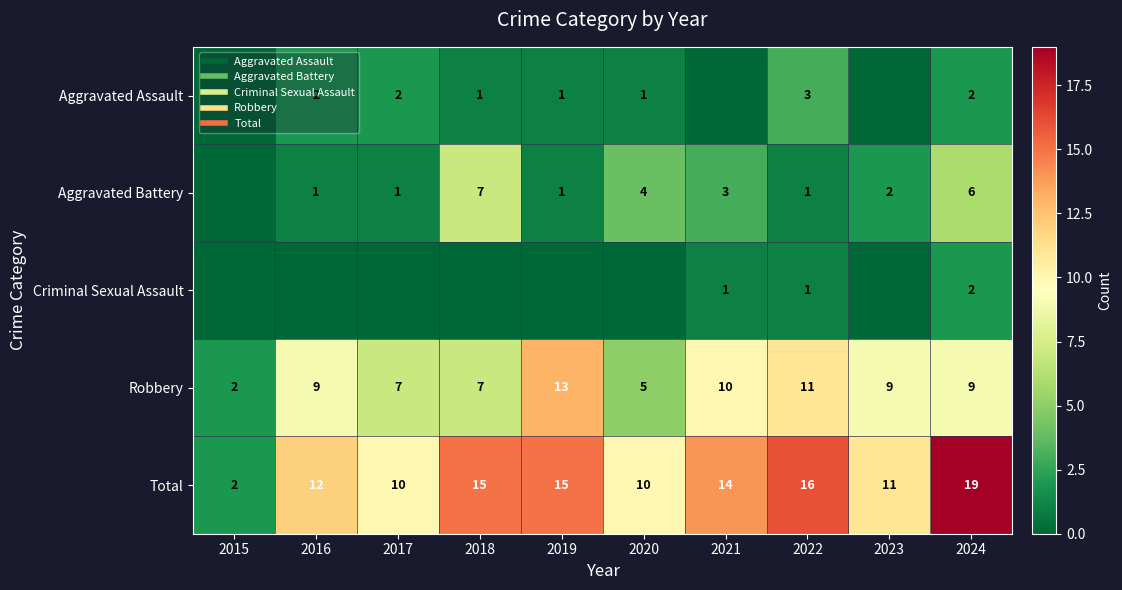

How many data points does each series have?

10